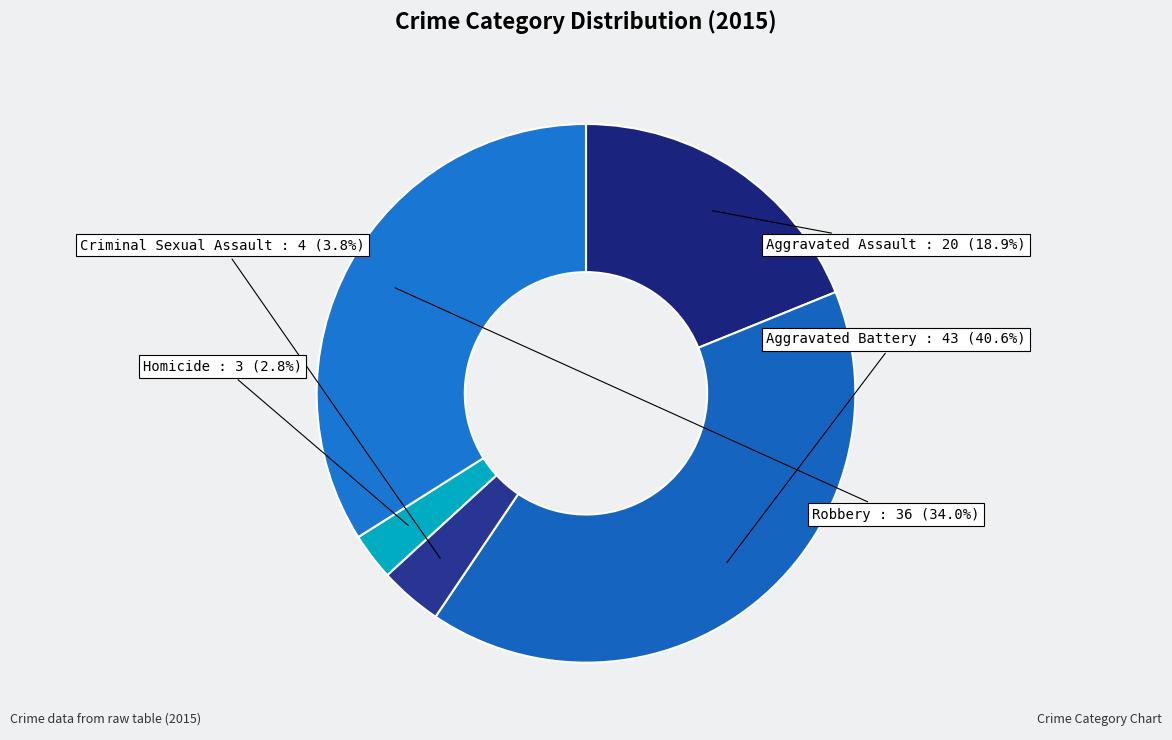

How many slices are in this pie chart?

5